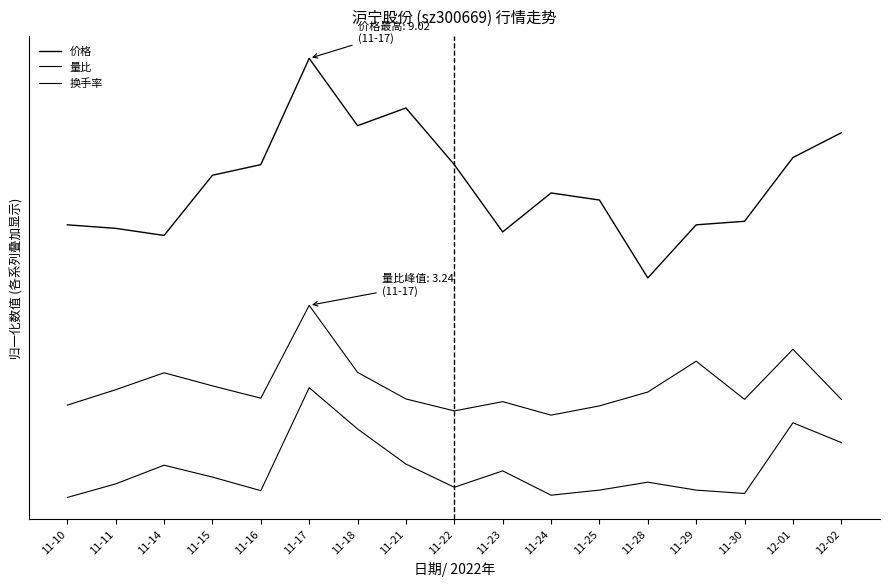

The value of 价格 at 11-10 is 7.5. True or false?

False